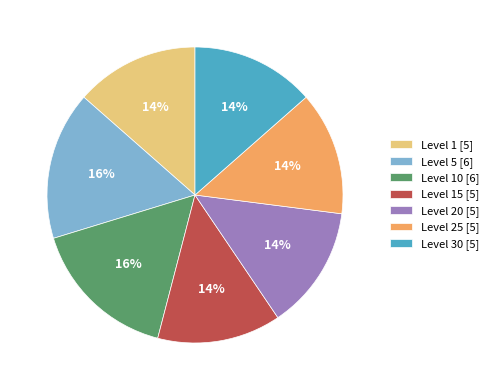

Is the sum of Level 1 [5] and Level 25 [5] greater than half?

No